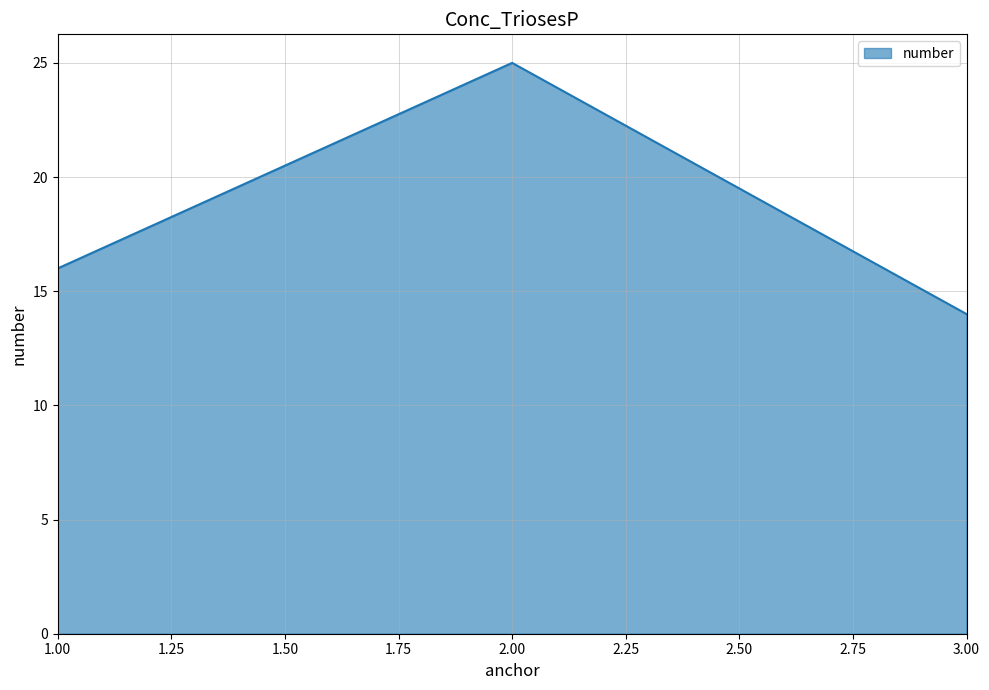

At which label is the value closest to 19?

1.00